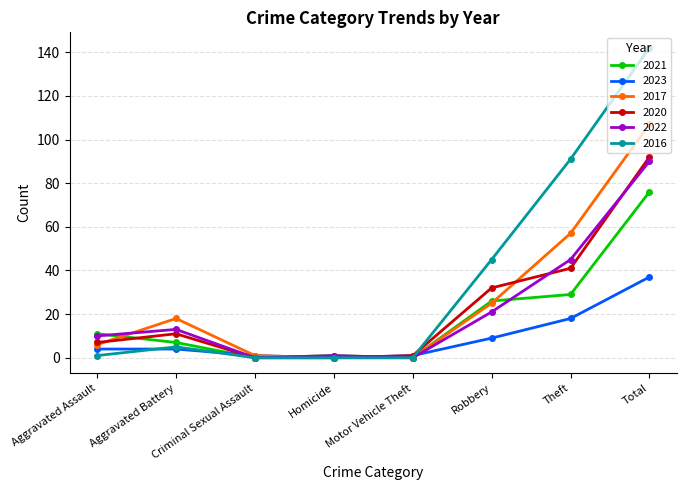

What is the difference between the second highest and second lowest values in the 2020 series?

41